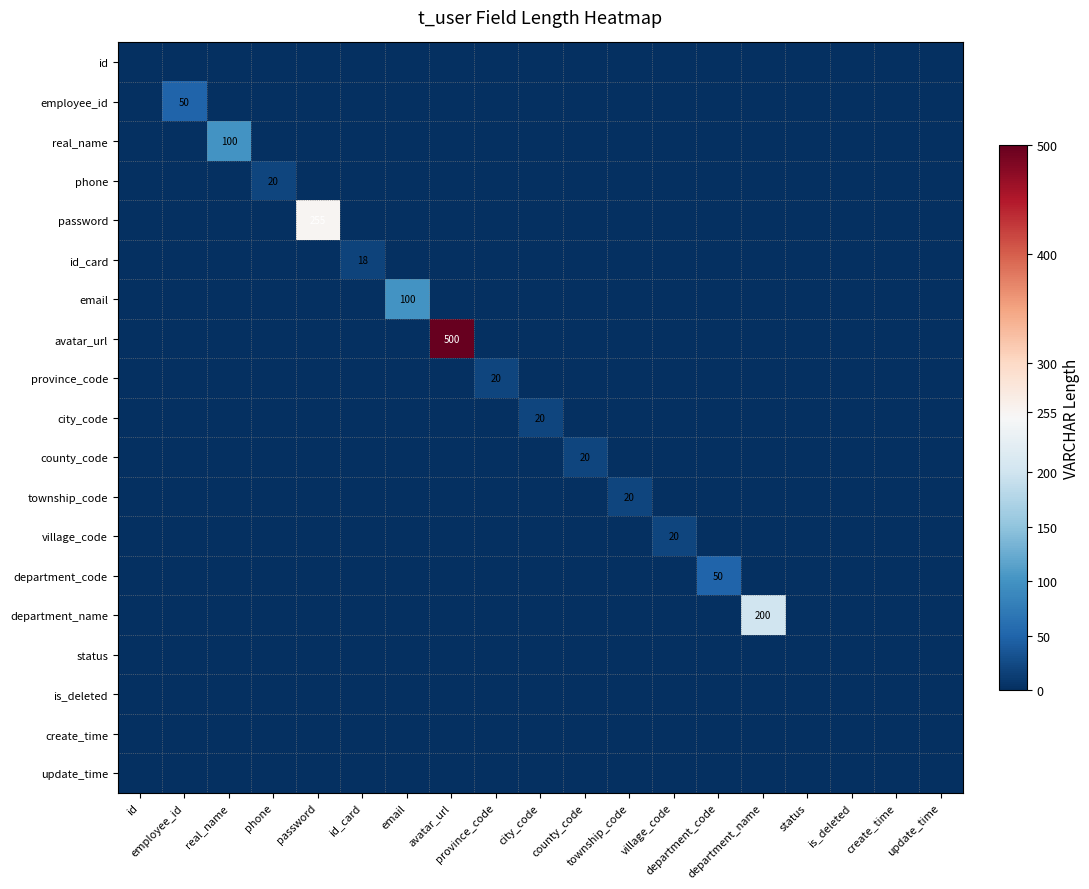

How many values in the employee_id series exceed 0?

1